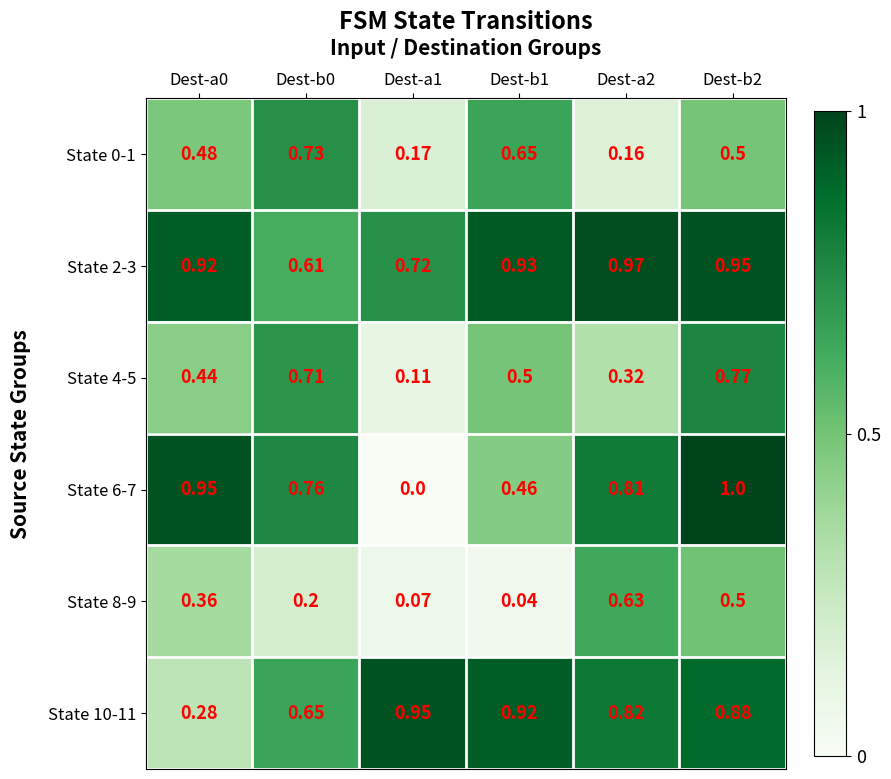

Which series has the widest spread of values?

State 6-7